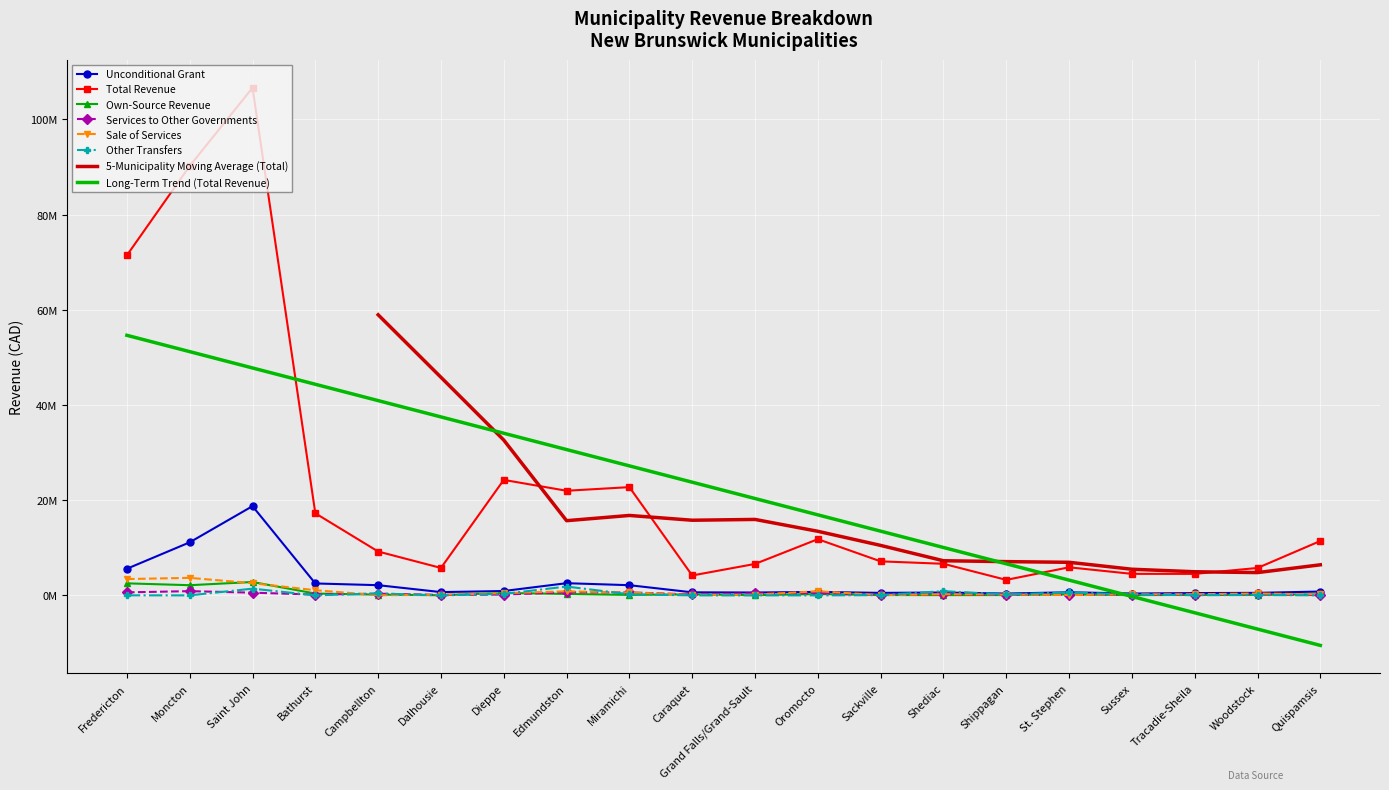

How many interior local peaks does the Other Transfers series have?

7